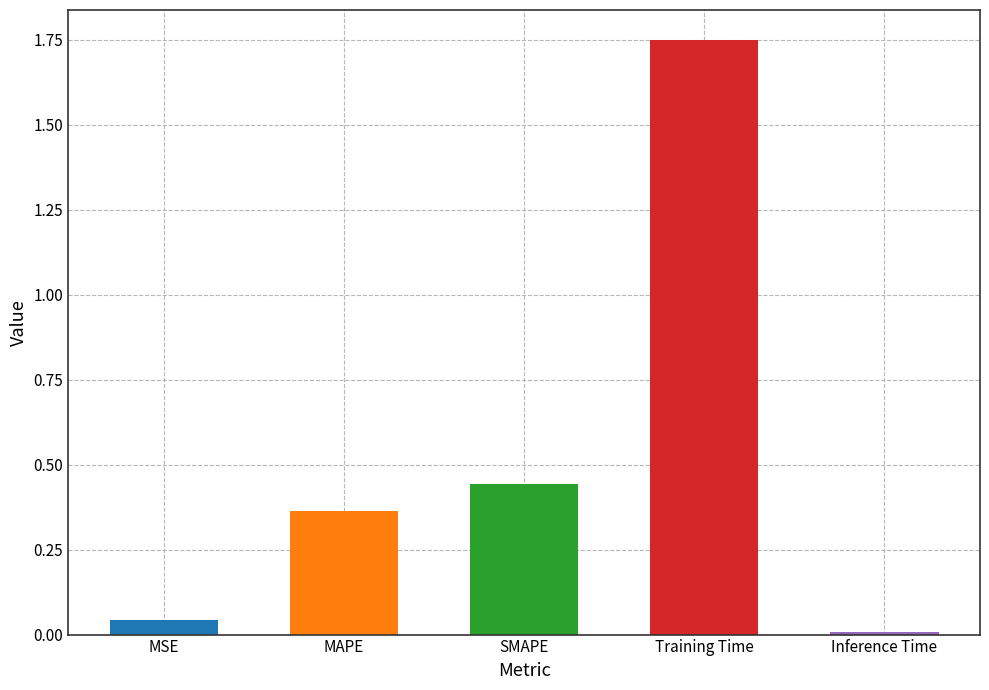

Which category has the highest value across all series?

Training Time